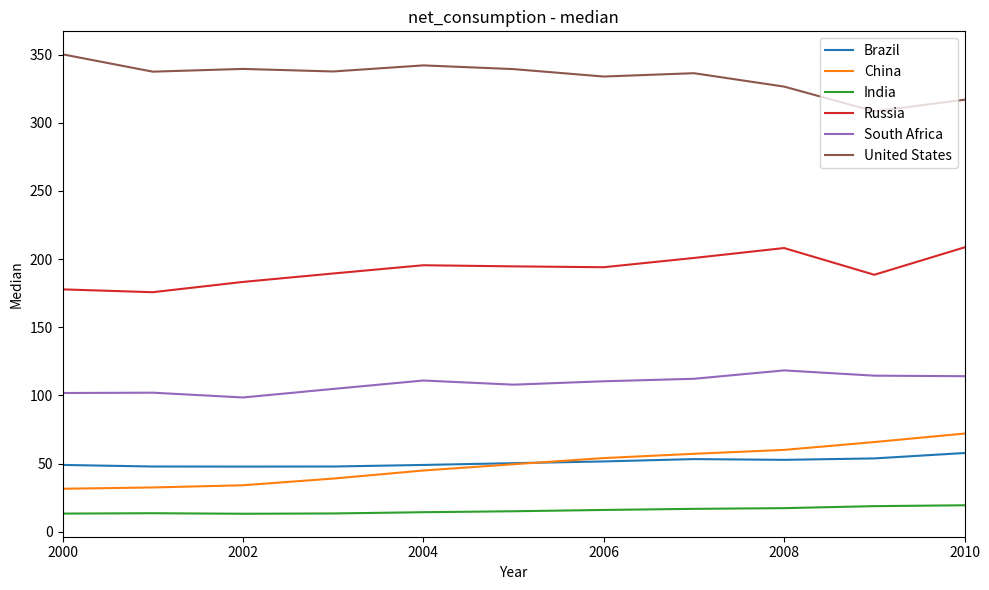

True or false: Brazil and Russia cross at least once.

False